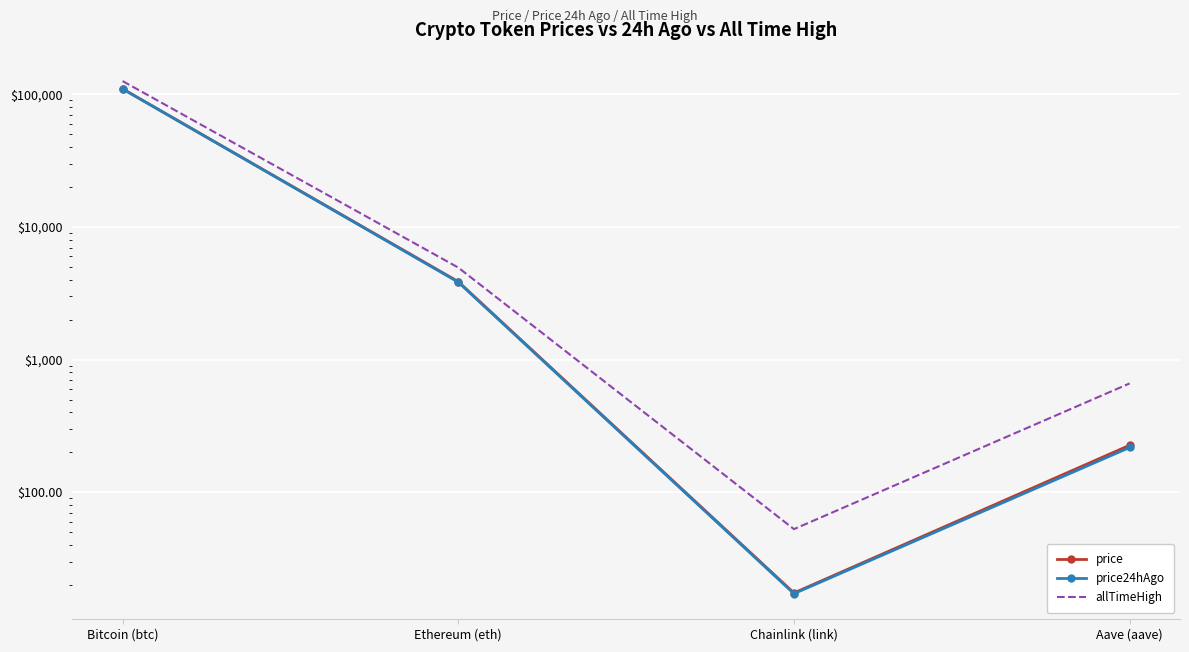

At Ethereum (eth), list the series in order from largest to smallest.

allTimeHigh, price, price24hAgo